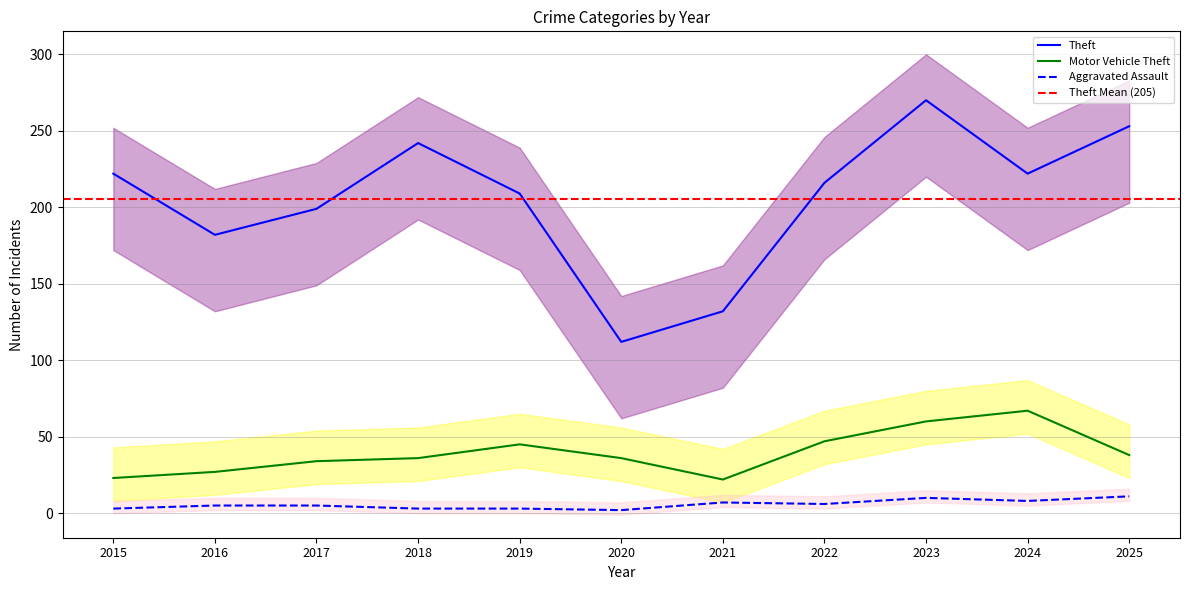

Which series has the widest spread of values?

Theft